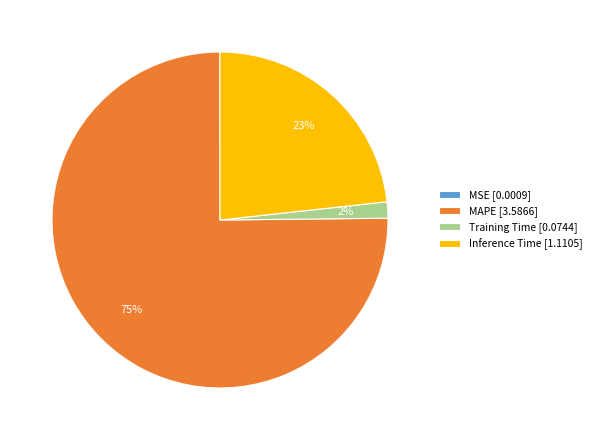

To the nearest percent, what is the difference between the largest and smallest slice percentages?

75%